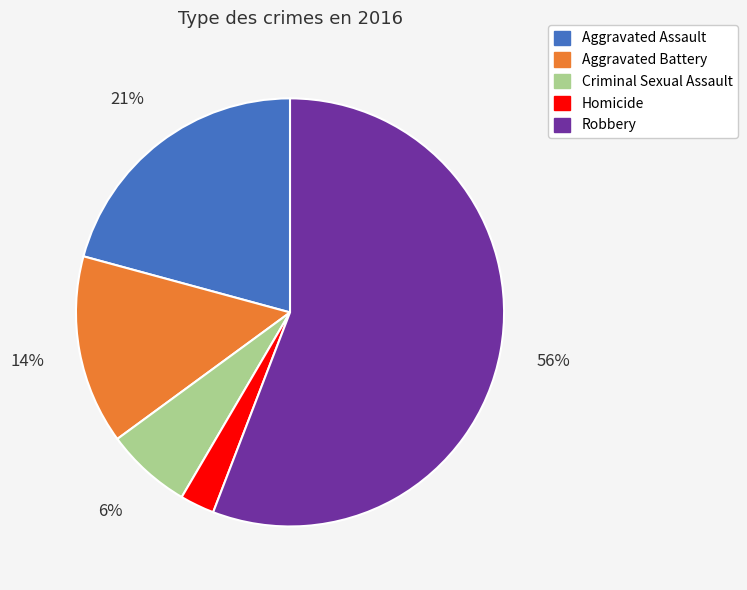

Rank the categories by value from lowest to highest.

Homicide, Criminal Sexual Assault, Aggravated Battery, Aggravated Assault, Robbery